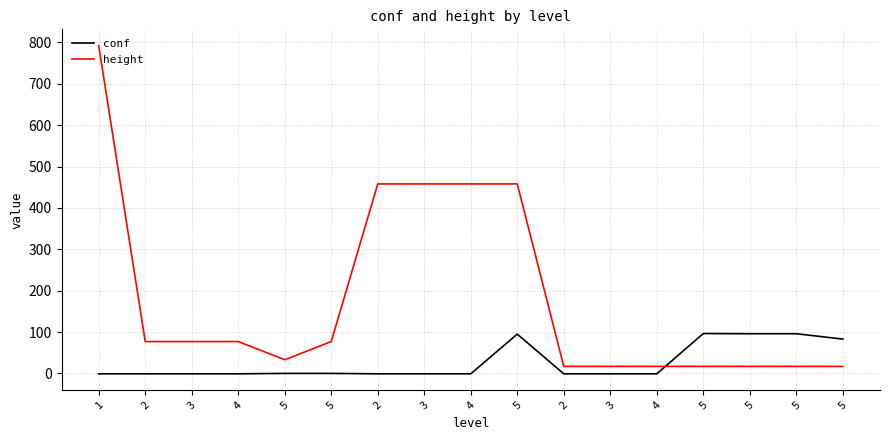

What are all the series names shown in the legend?

conf, height